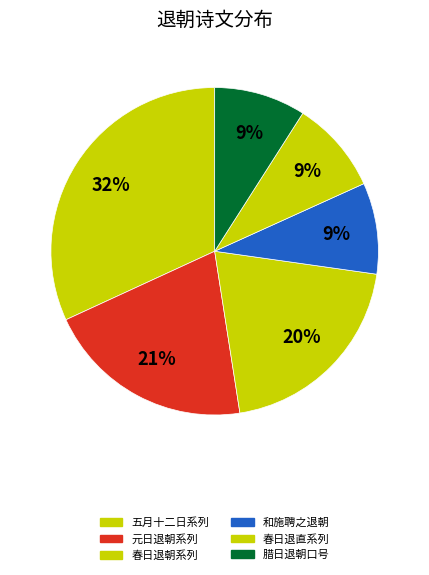

Count the number of slices in the pie.

6